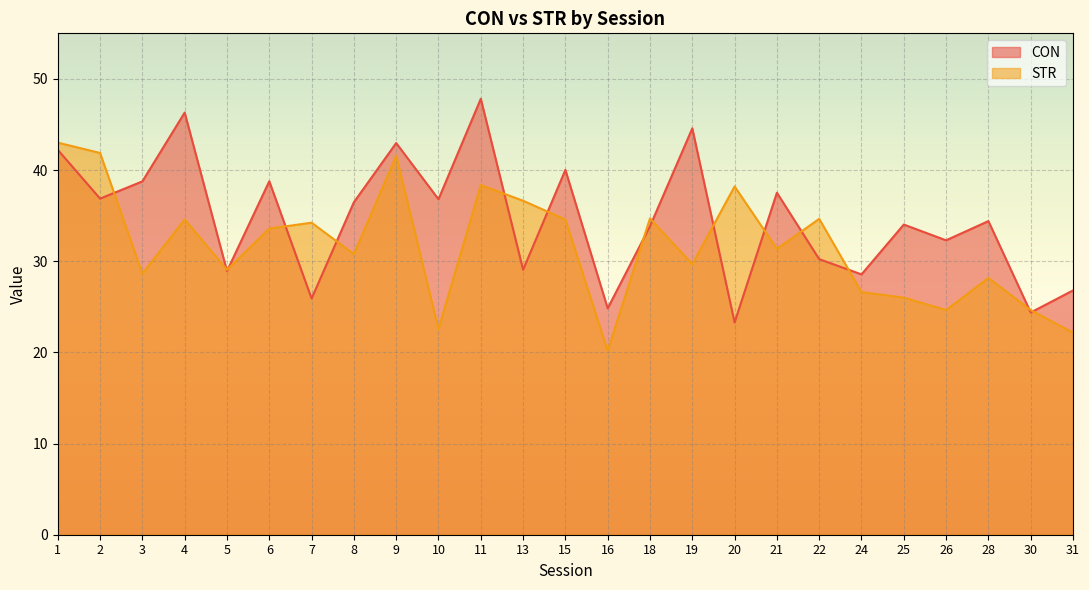

At which label does CON reach its minimum?

20